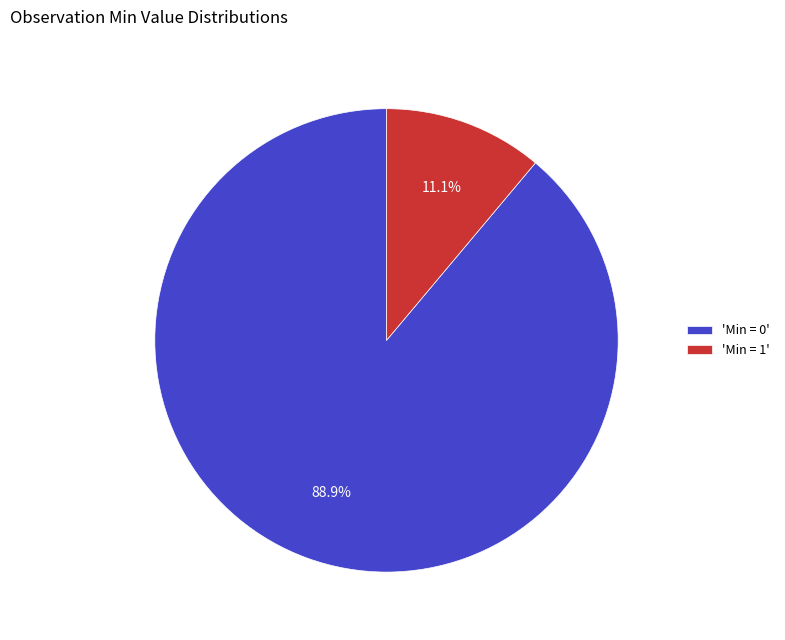

Approximately how many times larger is the value at 'Min = 0' compared to 'Min = 1'?

8.0